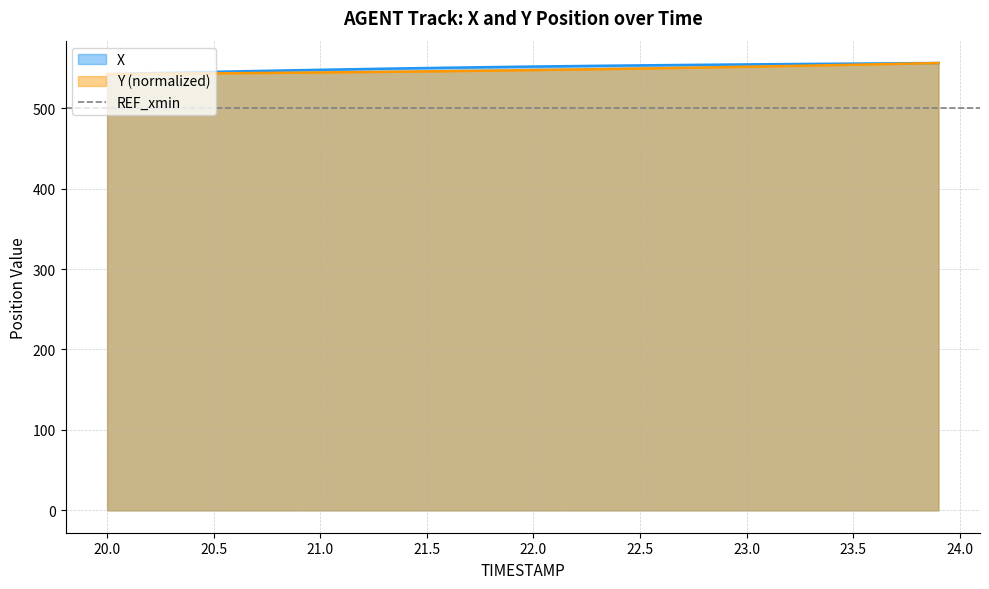

True or false: X and Y intersect in this chart.

False